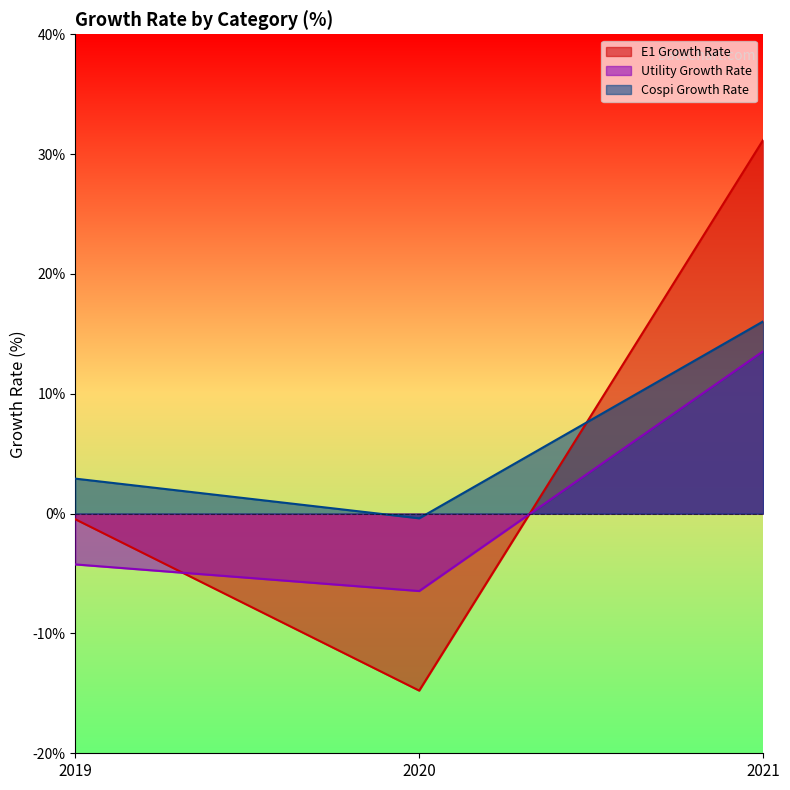

How many values in the Utility Growth Rate series exceed -4?

1